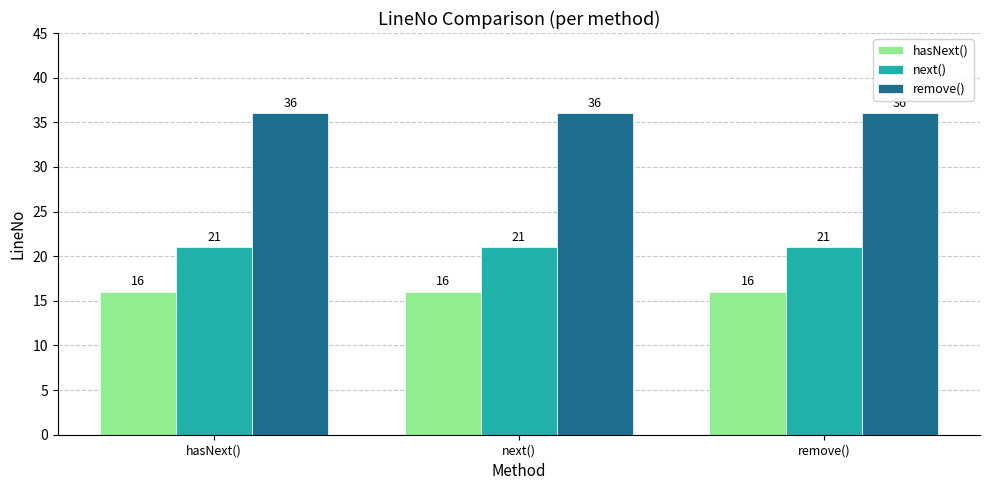

What are all the series names shown in the legend?

hasNext(), next(), remove()